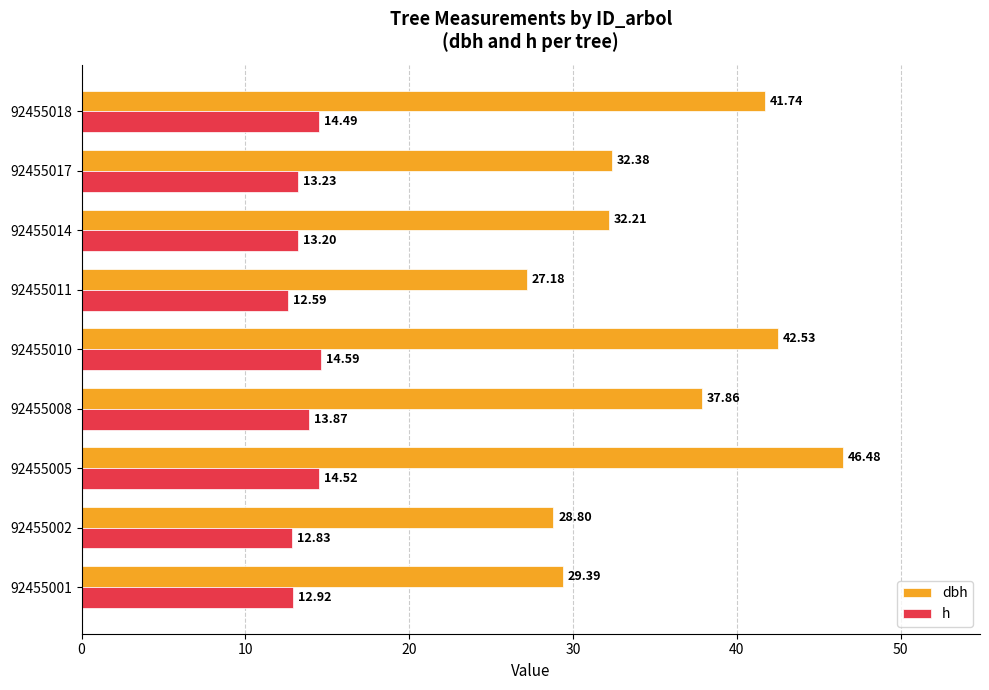

Which series has the largest range (max minus min)?

dbh